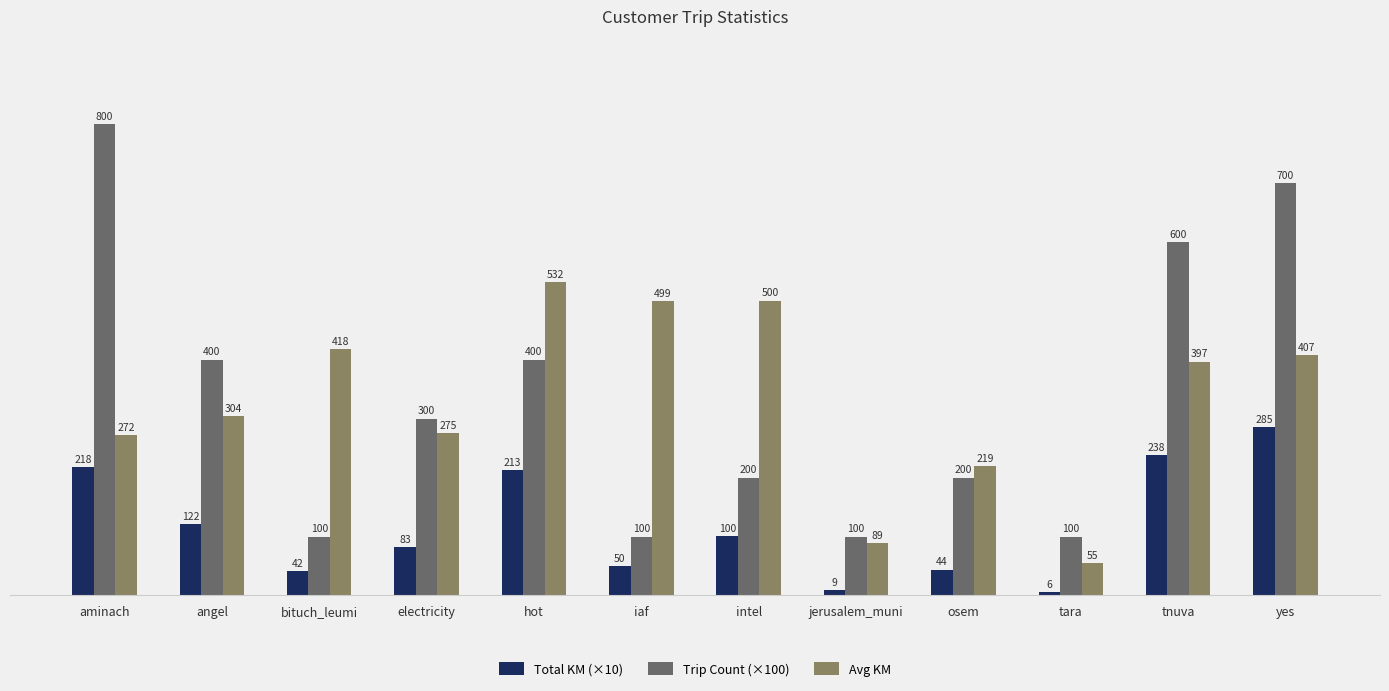

Which series has the largest range (max minus min)?

Trip Count (×100)